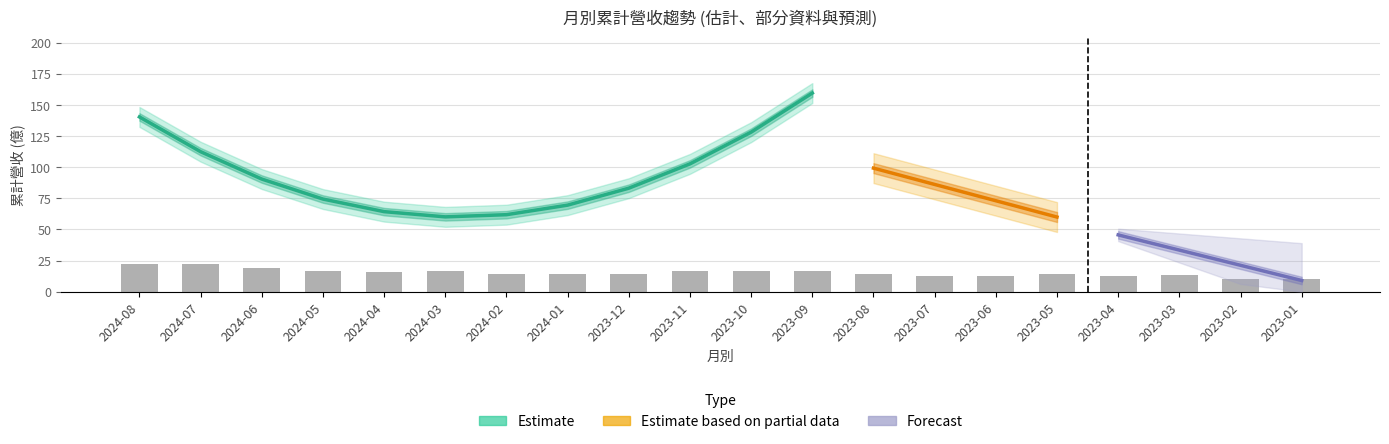

At which label is 累計營收 closest to 86?

2023-07